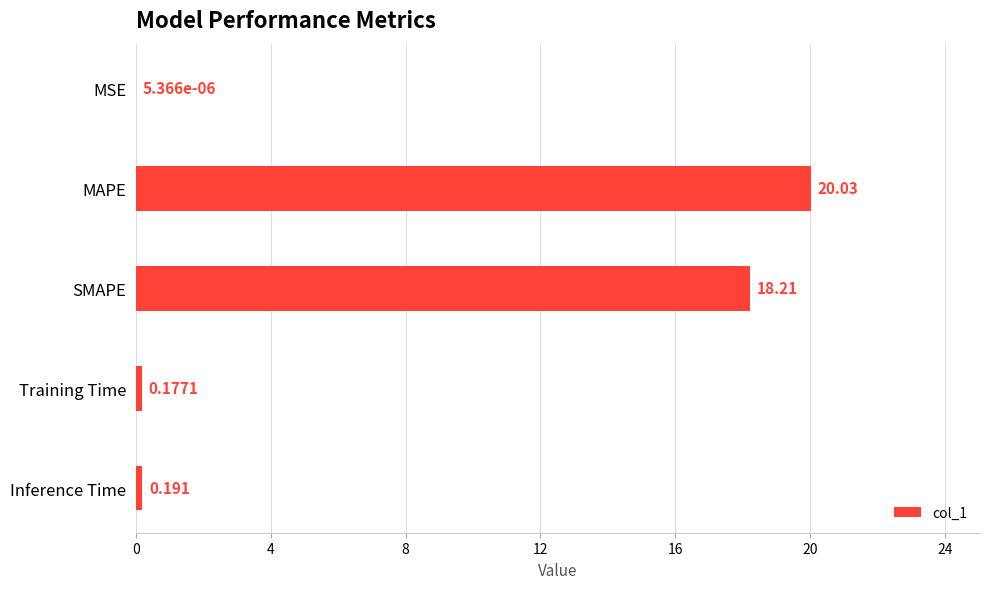

What is the sum of all values?

38.6